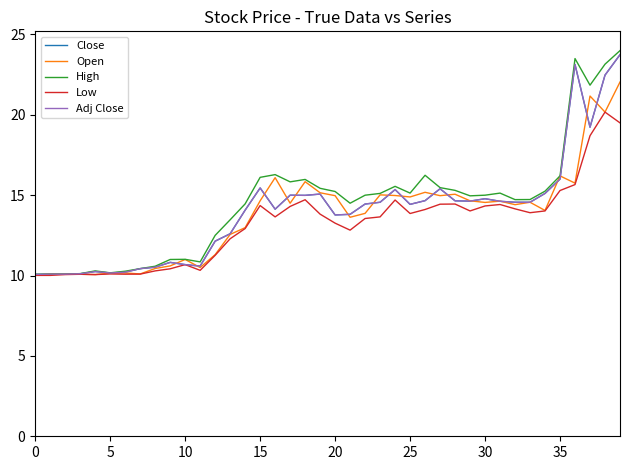

What is the label of the 30th point from the left?

29